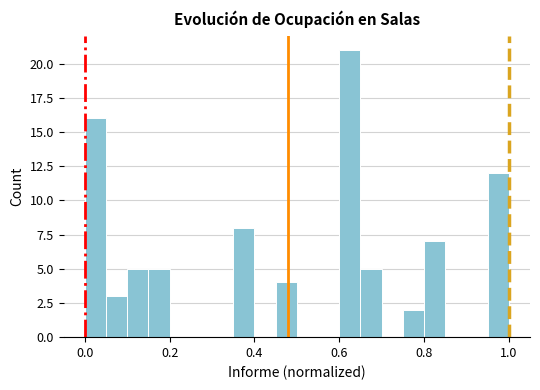

Around what value on the x-axis is the tallest bar? Give the approximate position of its centre, as read against the axis.

0.62